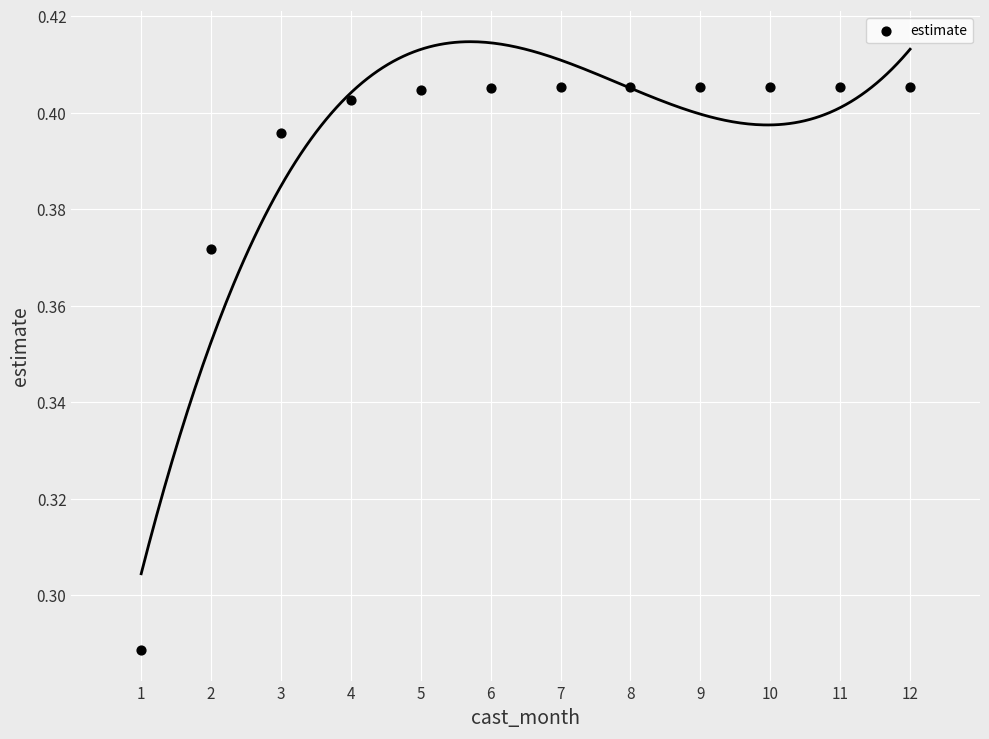

What is the average X value?

6.5